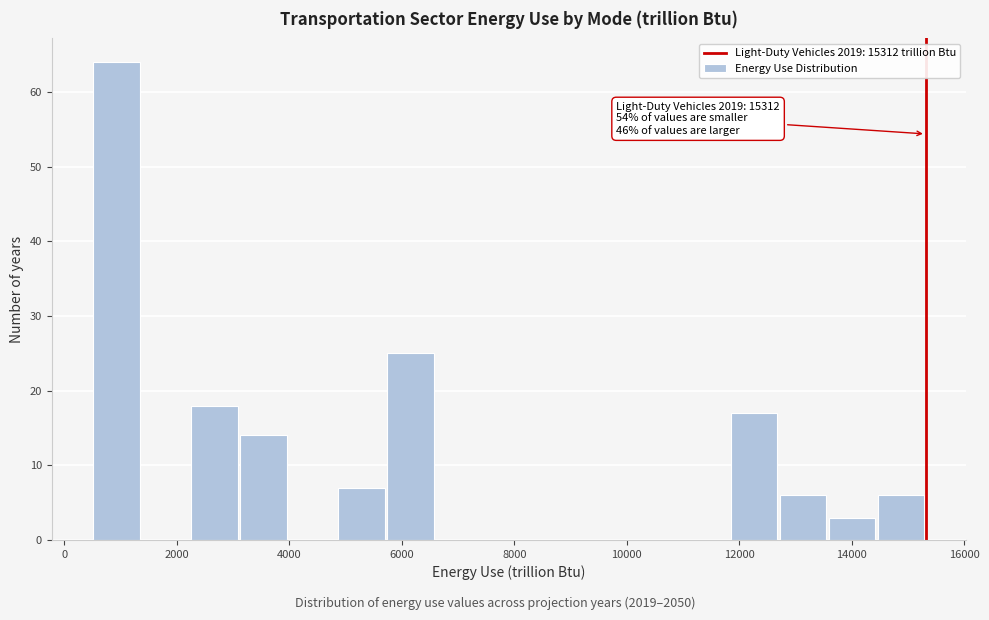

Which range on the x-axis has the tallest bar?

400 to 1400